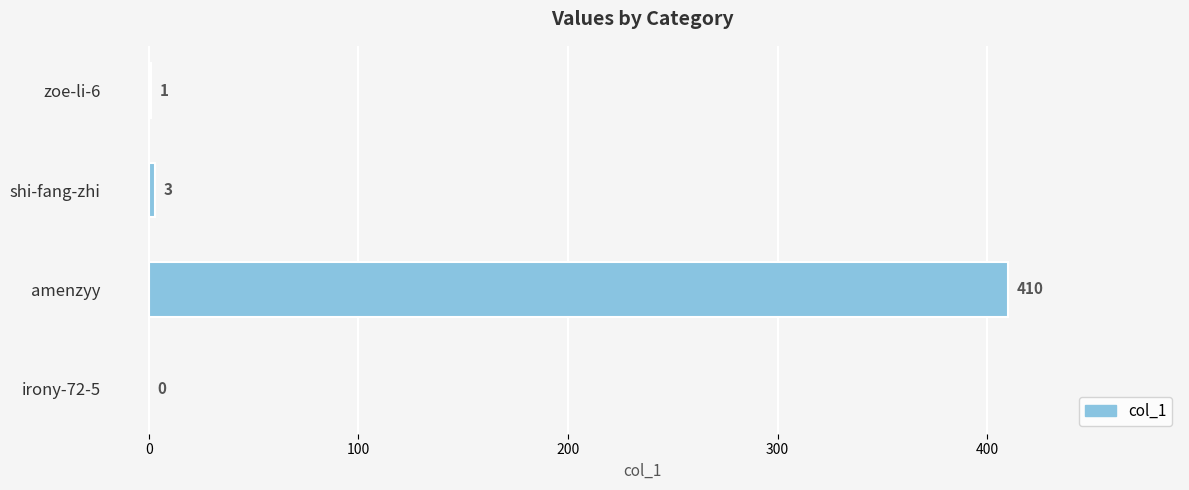

Which has a higher value, shi-fang-zhi or irony-72-5?

shi-fang-zhi